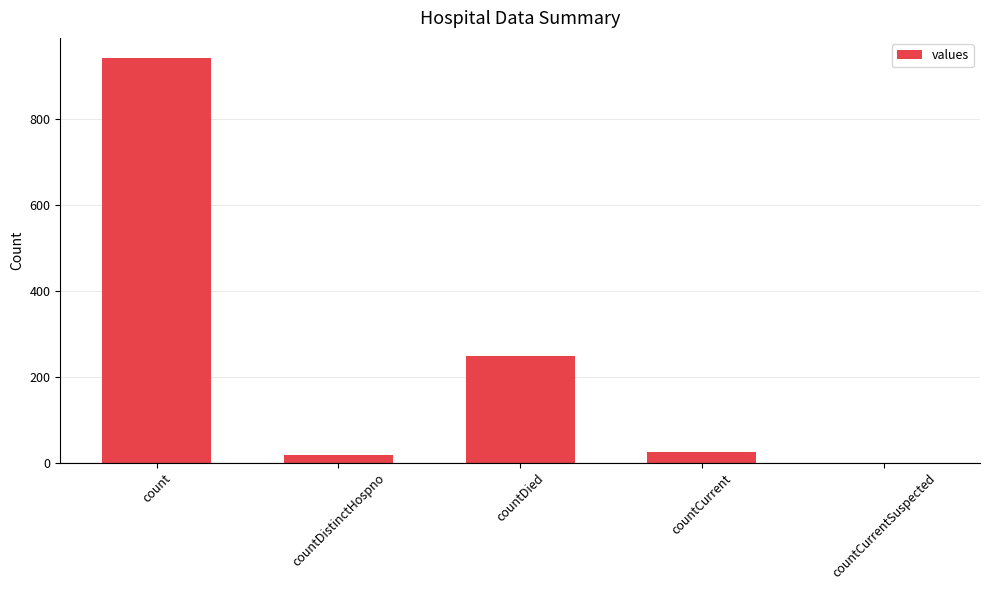

What is the sum of all values?

1230